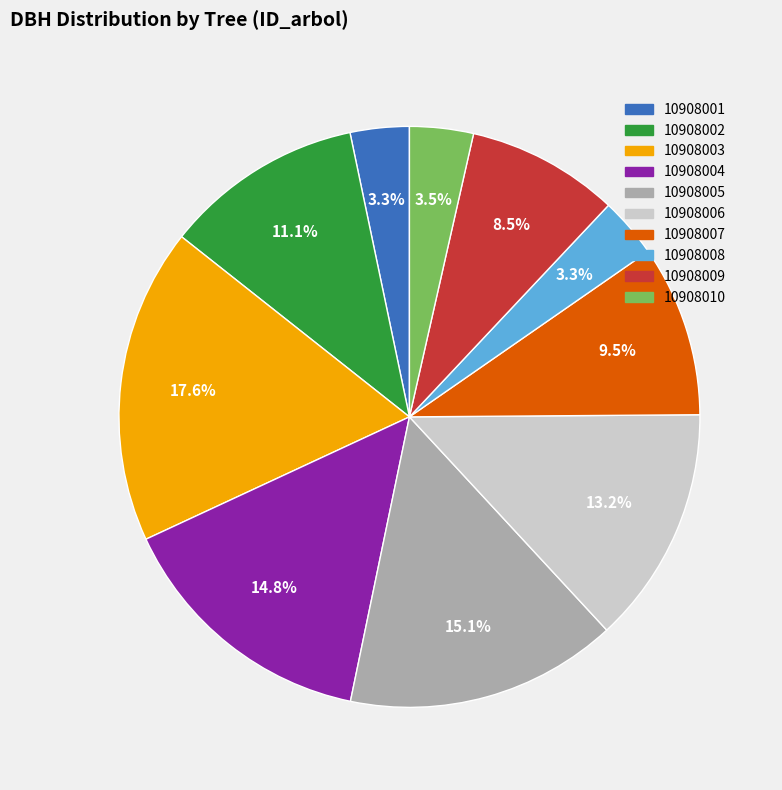

How many segments does this pie chart have?

10